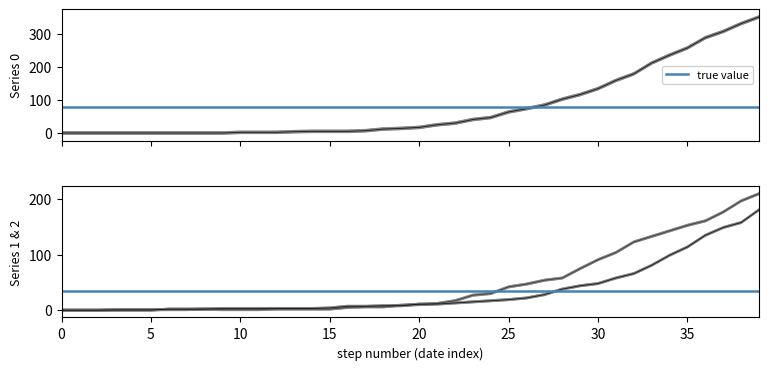

What is the difference between the 1 values at 2020-03-06 and 2020-03-17?

6.0